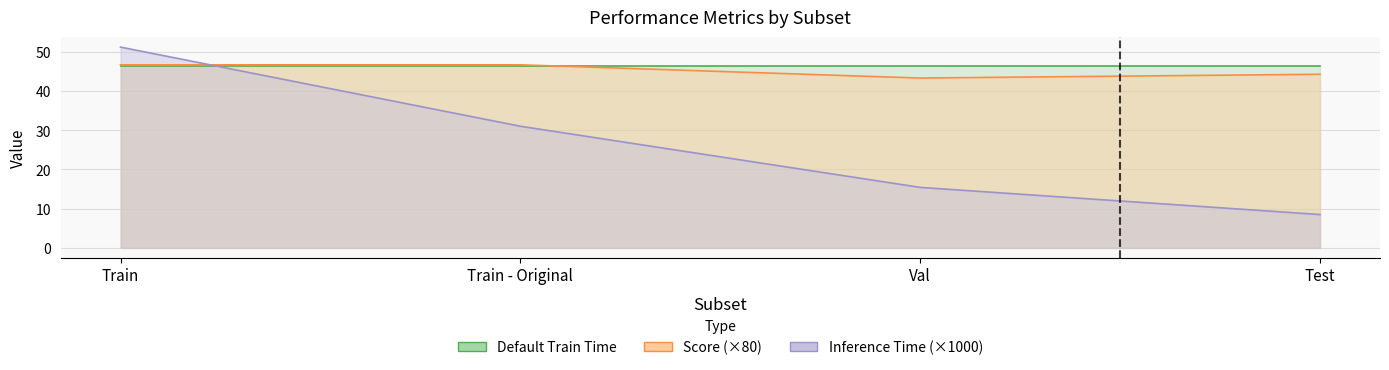

How many intersections are there between Score and Inference Time?

1